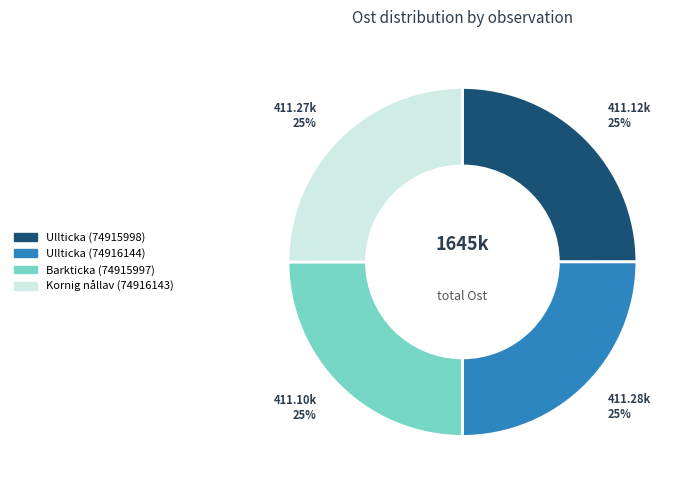

How many slices are in this pie chart?

4